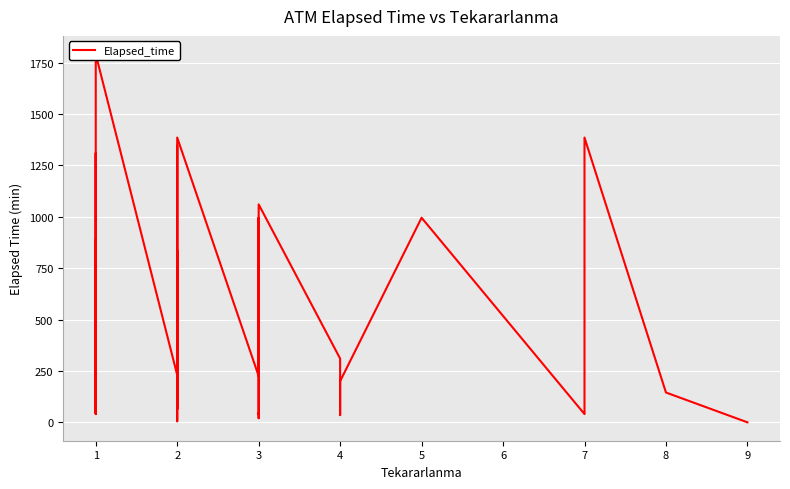

Does the chart display data point markers on the line(s)?

No